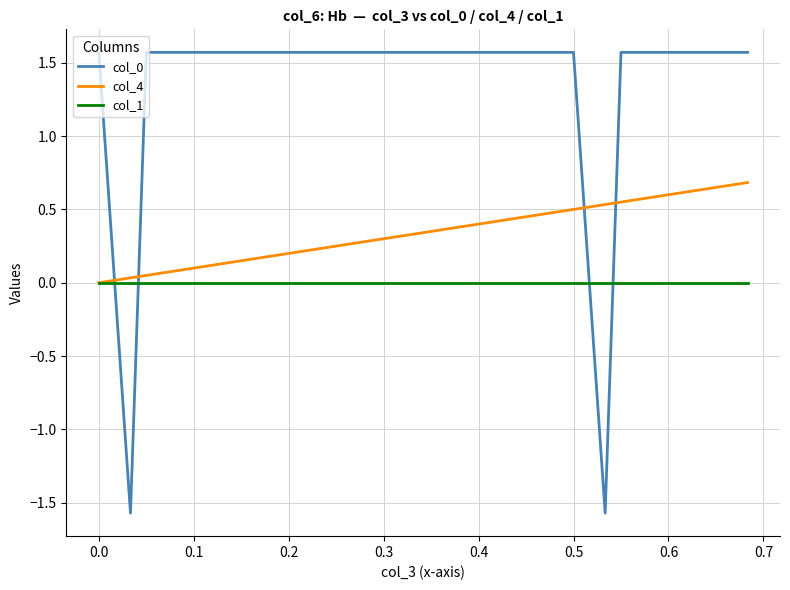

True or false: col_4 and col_0 intersect in this chart.

True